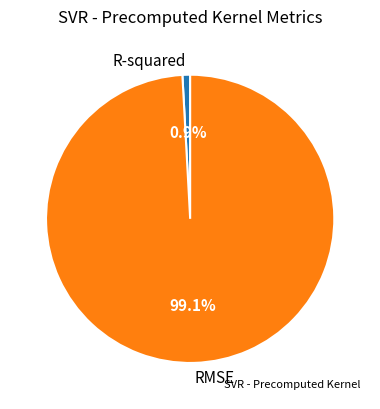

What percentage is the RMSE slice, to the nearest percent?

99%